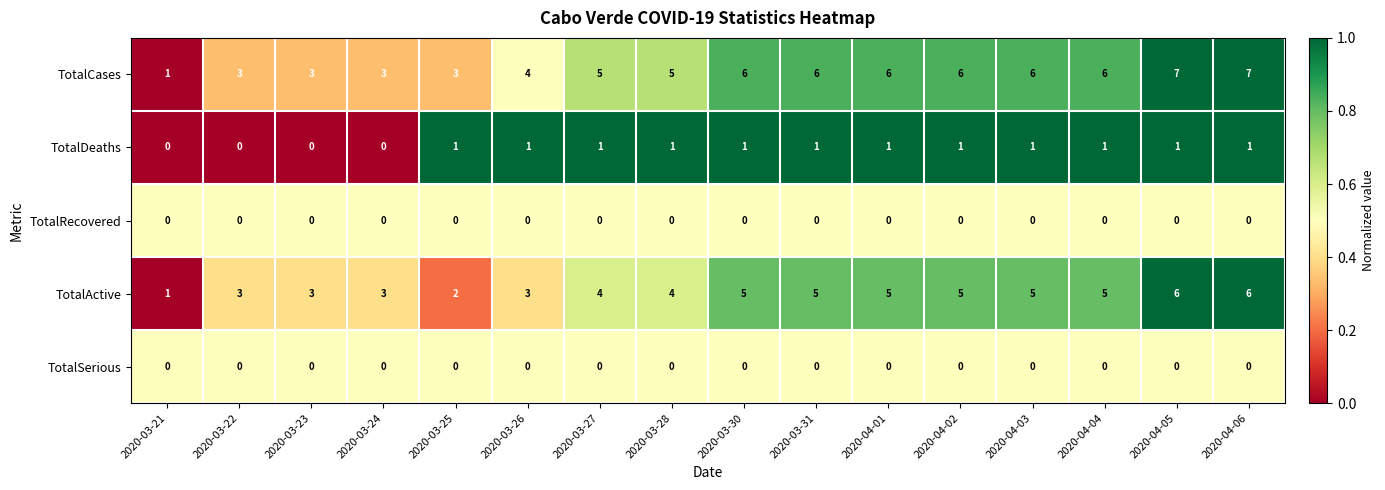

What is the sum of the TotalActive values at 2020-03-27 and 2020-04-05?

10